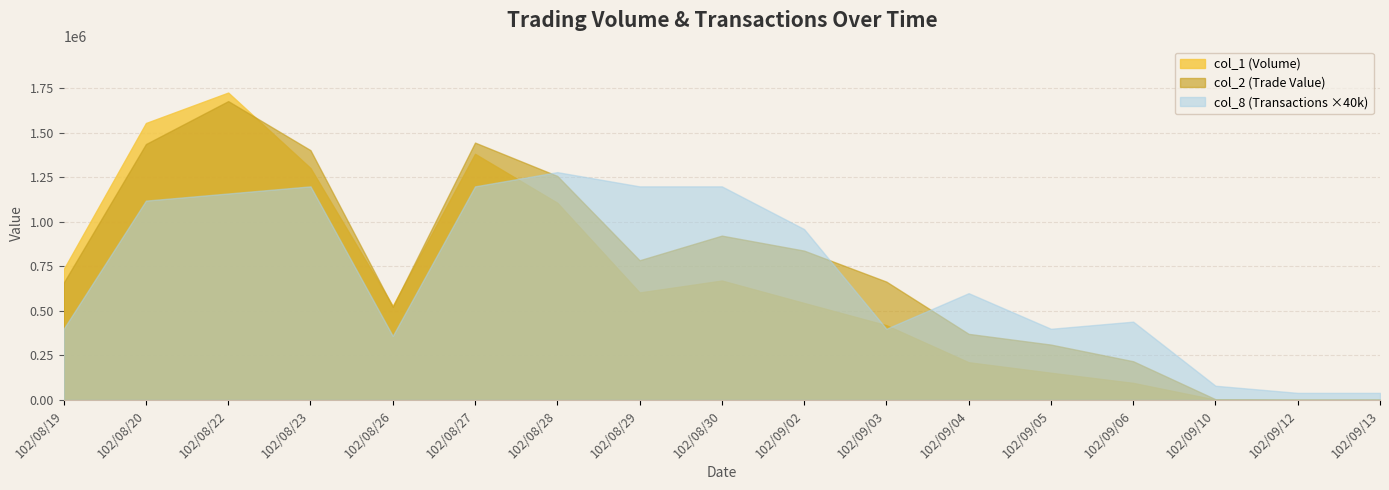

Which series changed the most between 102/08/19 and 102/08/26?

col_1 (Volume)